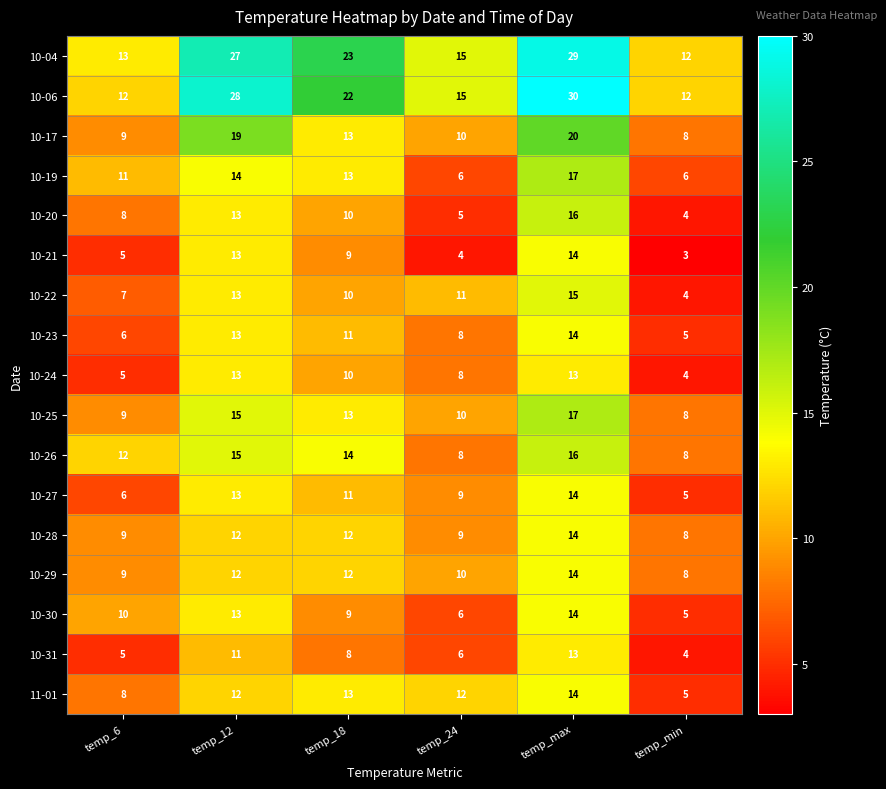

List the labels in order of 10-21 value, smallest first.

temp_min, temp_24, temp_6, temp_18, temp_12, temp_max